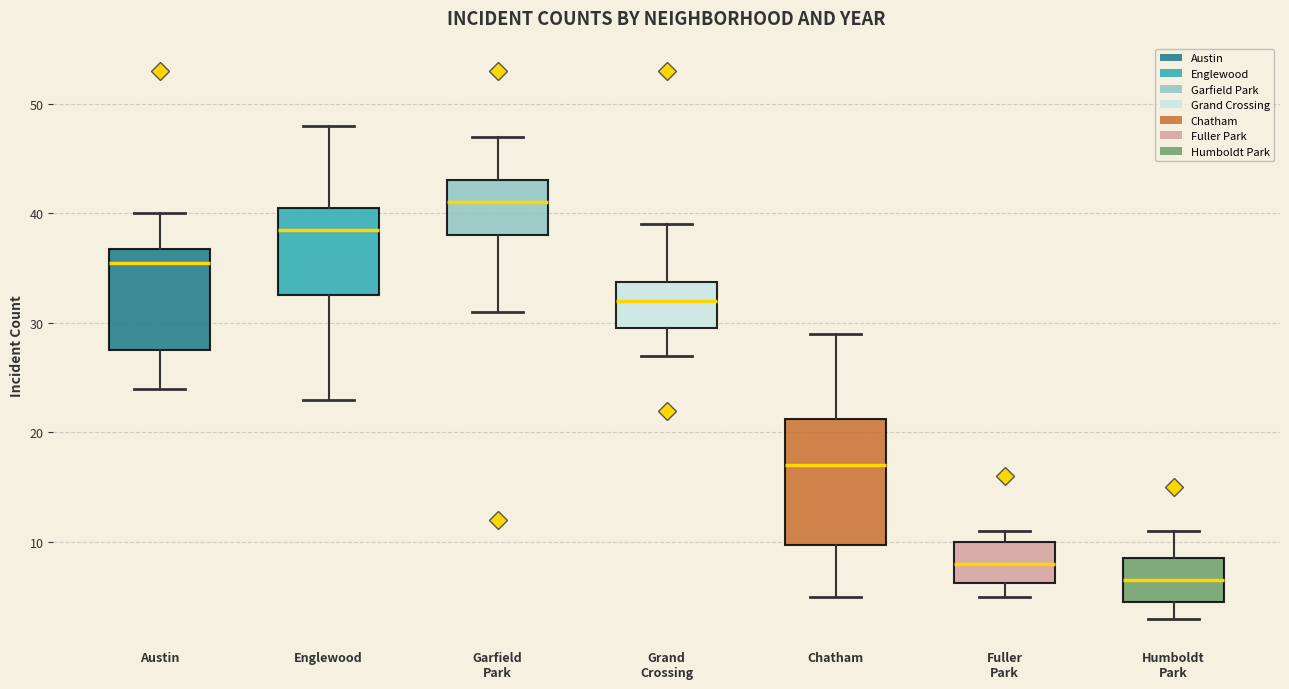

Reading left to right, read every box against the y-axis: the position of its median line, the range the box covers, and the ends of its whiskers. The values are not printed on the chart, so give them approximately, as read against the axis.

Austin: median 36, box 28 to 37, whiskers 24 to 40
Englewood: median 39, box 33 to 41, whiskers 23 to 48
Garfield Park: median 41, box 38 to 43, whiskers 31 to 47
Grand Crossing: median 32, box 30 to 34, whiskers 27 to 39
Chatham: median 17, box 10 to 21, whiskers 5 to 29
Fuller Park: median 8, box 6 to 10, whiskers 5 to 11
Humboldt Park: median 7, box 5 to 9, whiskers 3 to 11